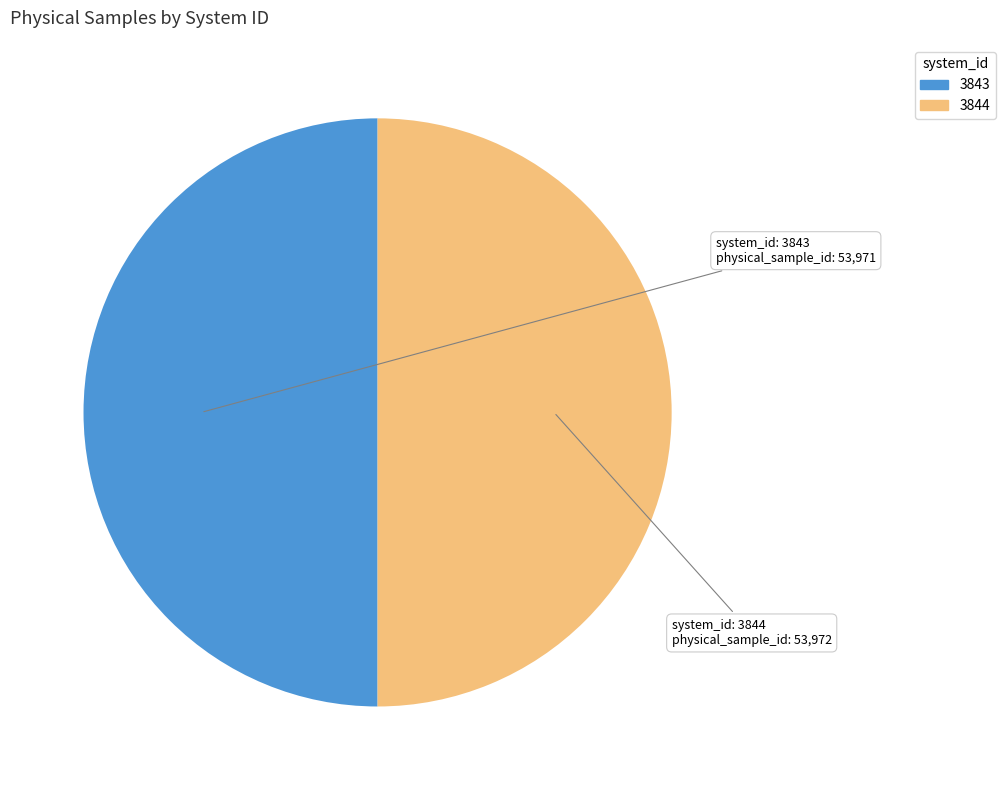

Combined, do 3843 and 3844 account for over 50%?

Yes